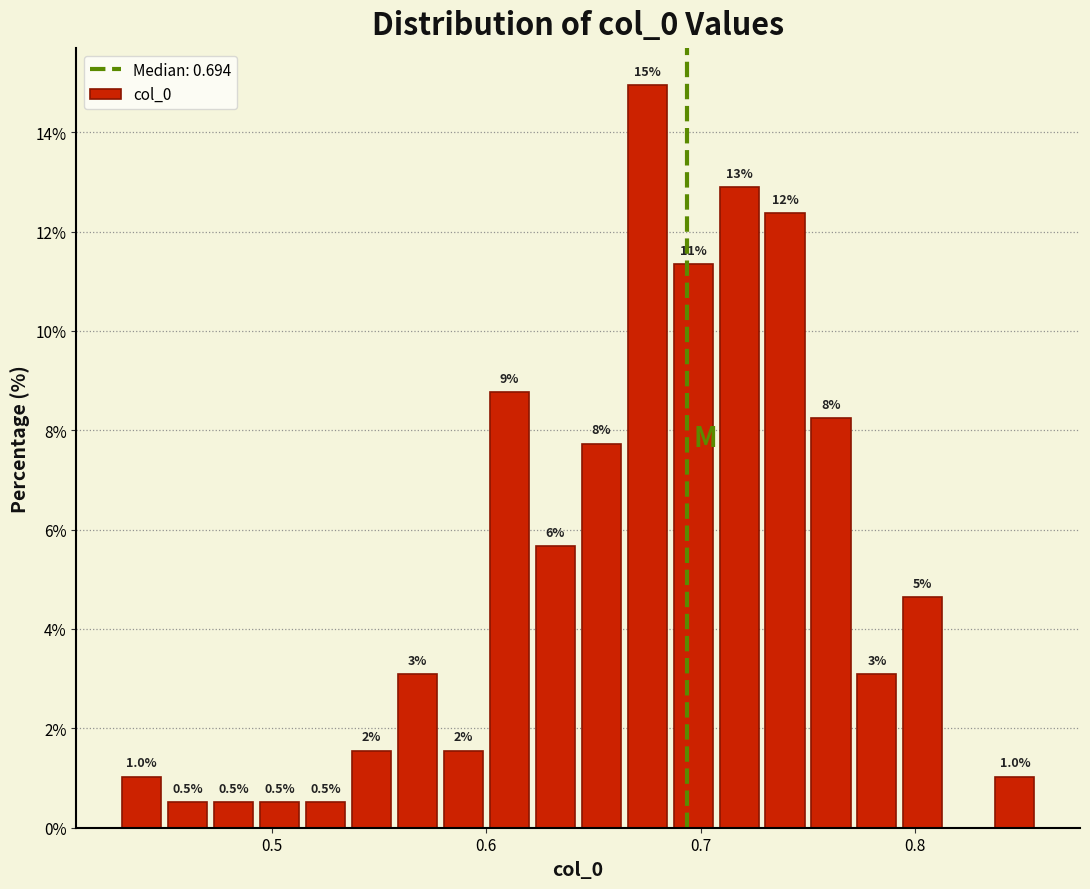

Around what value on the x-axis is the tallest bar? Give the approximate position of its centre, as read against the axis.

0.67